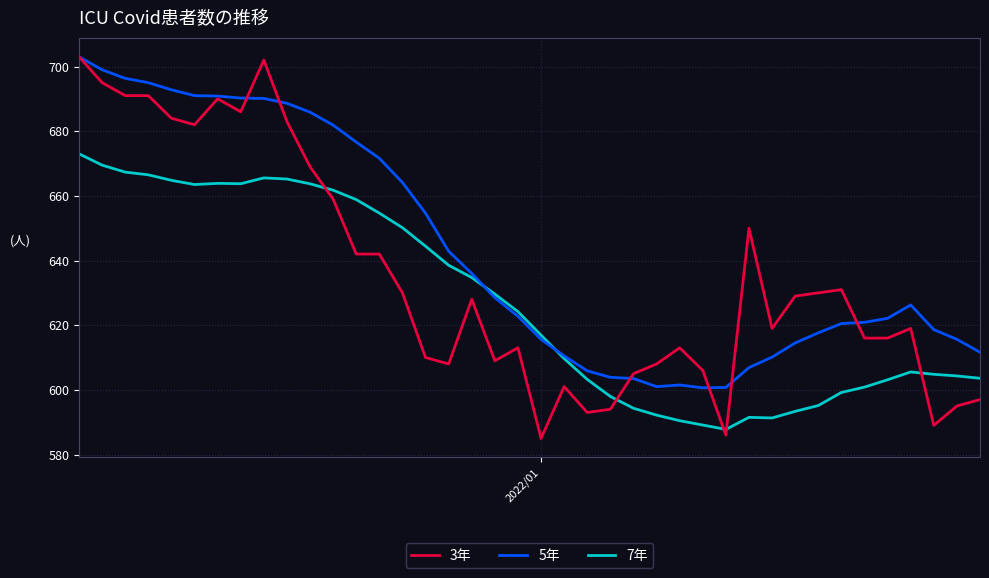

How many values in the 5年 series are below 626?

20